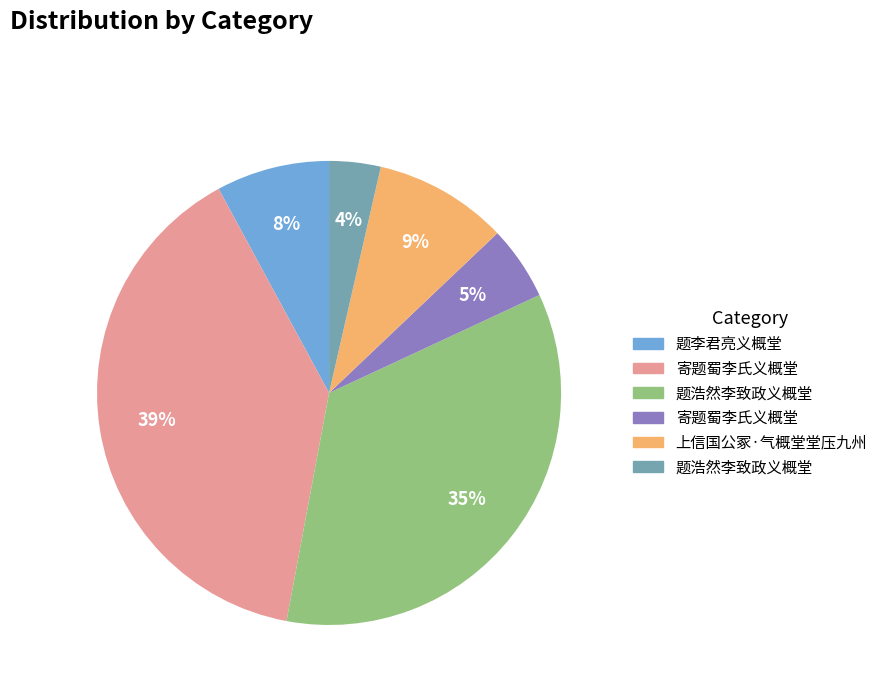

Is there any slice that represents more than half of the pie?

No